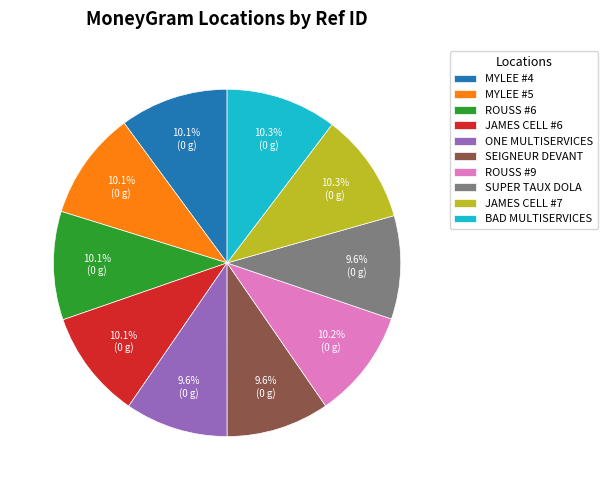

Does any single category account for the majority?

No